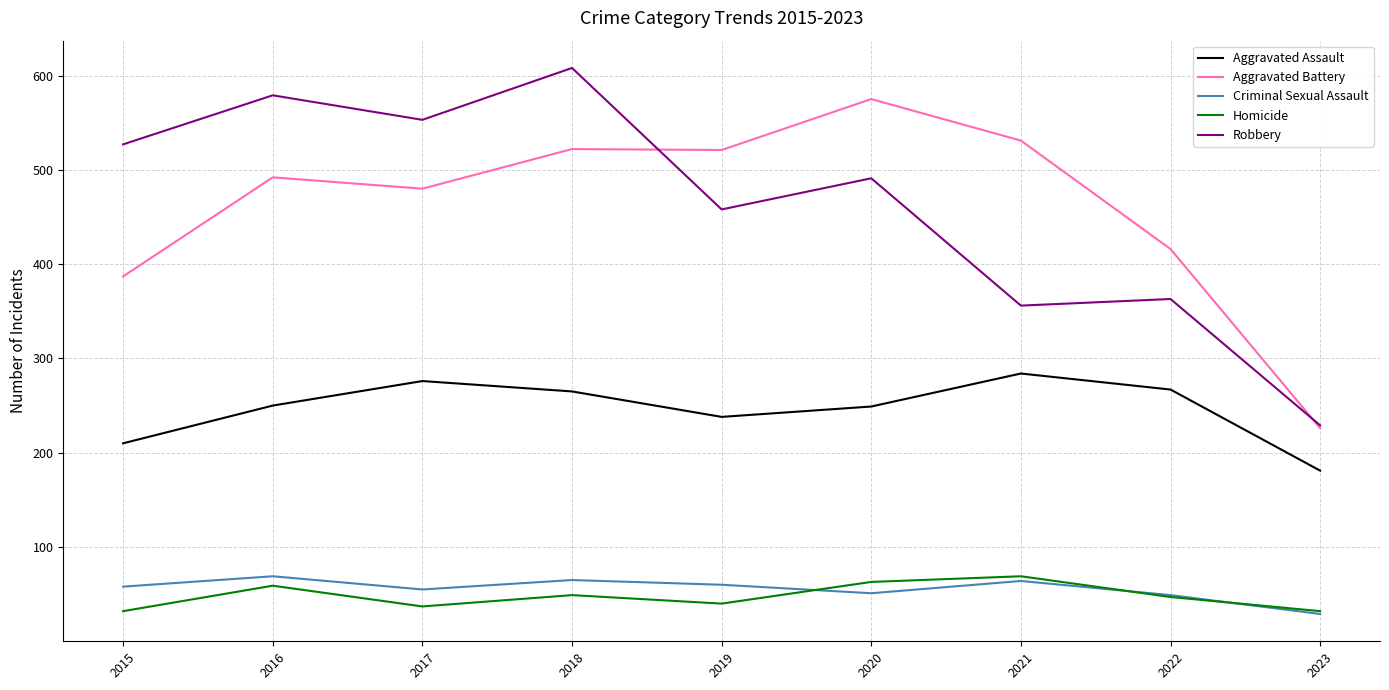

What is the difference between the maximum and minimum values in the Aggravated Battery series?

349